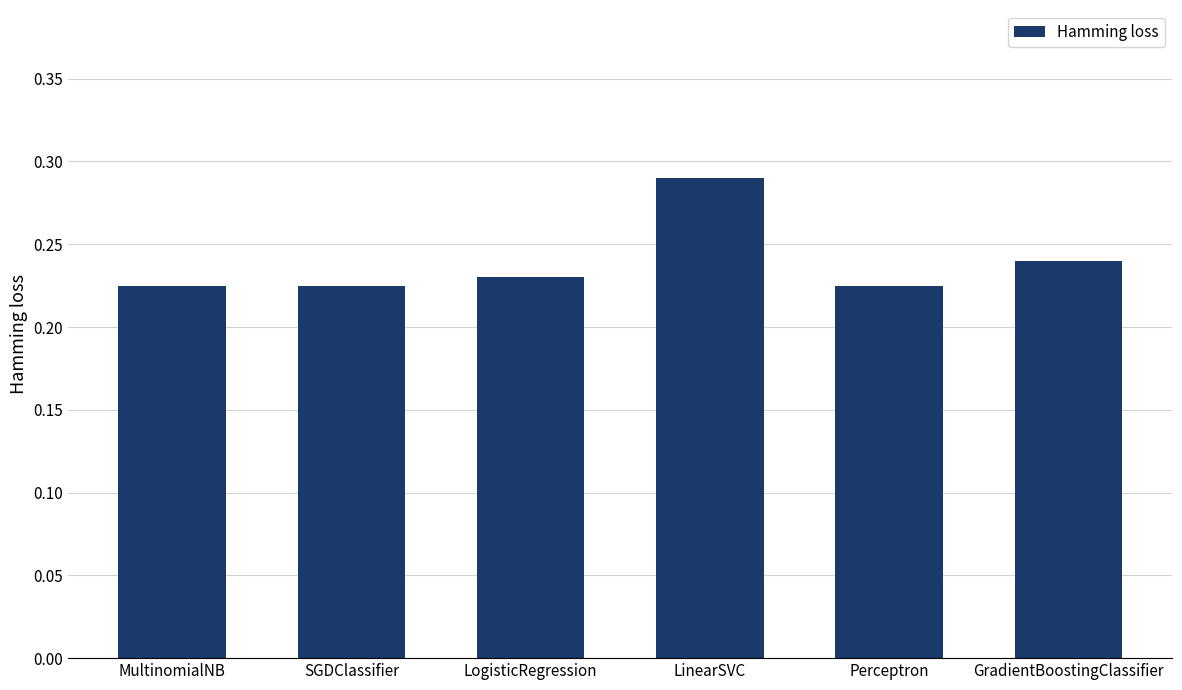

Between Perceptron and LinearSVC, which is larger?

LinearSVC